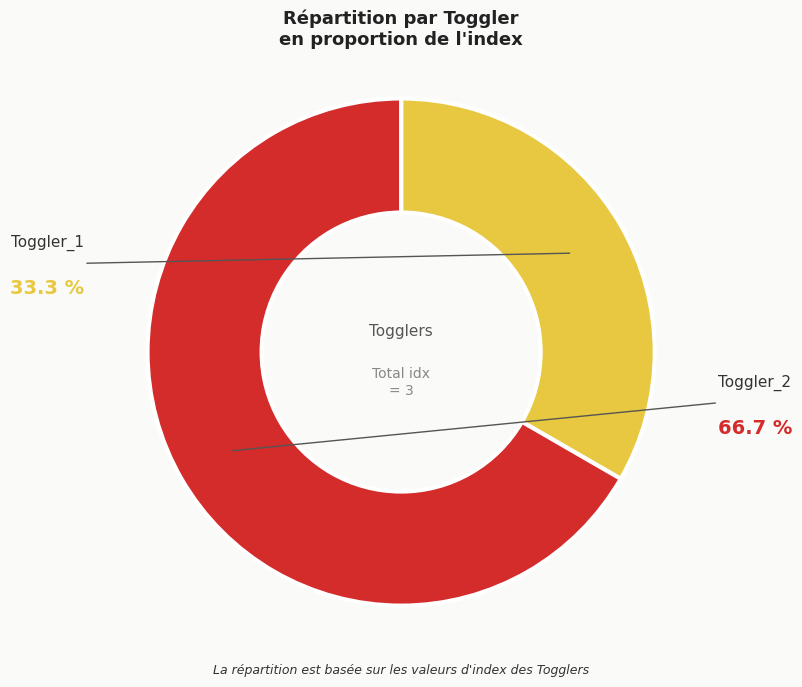

Is there any slice that represents more than half of the pie?

Yes